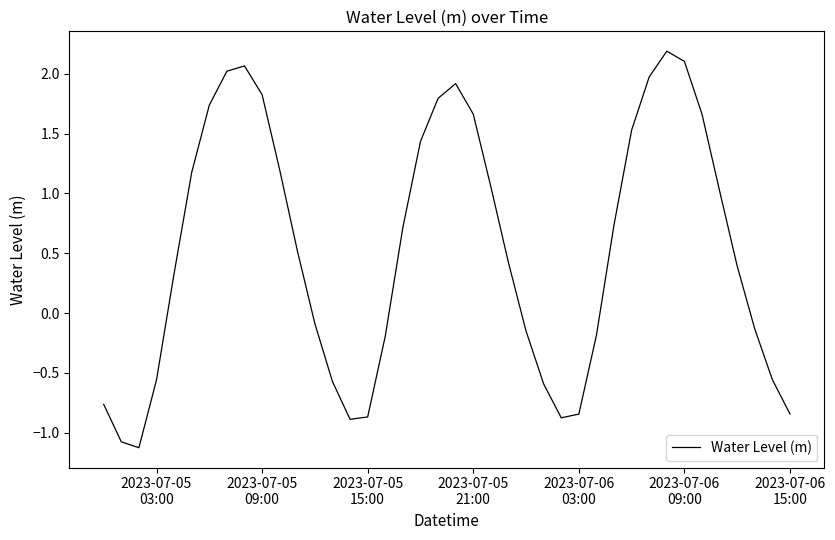

What is the greatest value displayed?

2.2